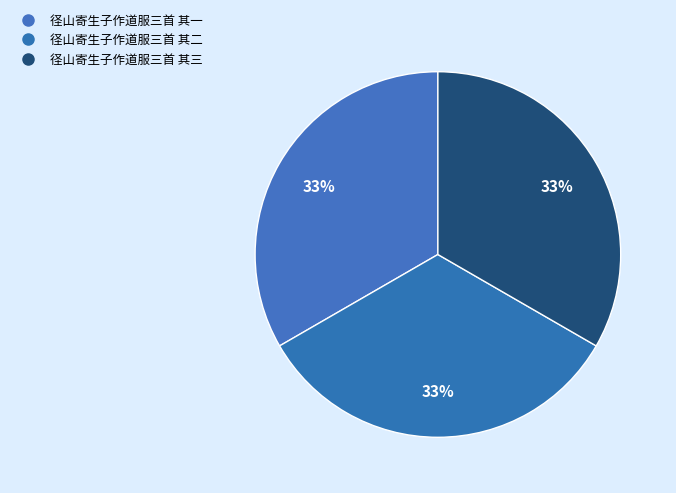

True or false: 径山寄生子作道服三首 其二 accounts for 45% of the total.

False